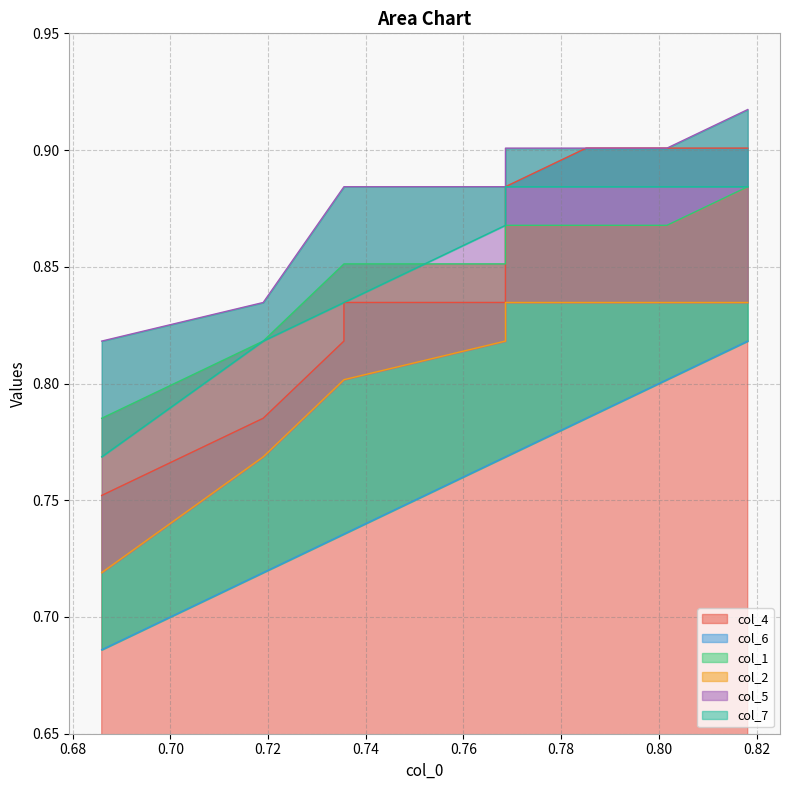

What is the minimum value for col_7?

0.8